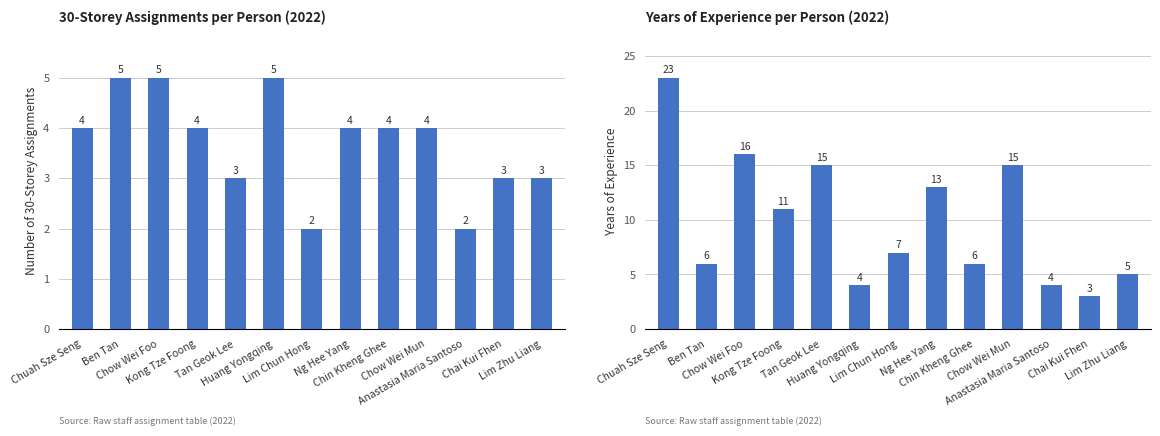

The value of Number of 30-Storey Assignments at Lim Zhu Liang is 2. True or false?

False